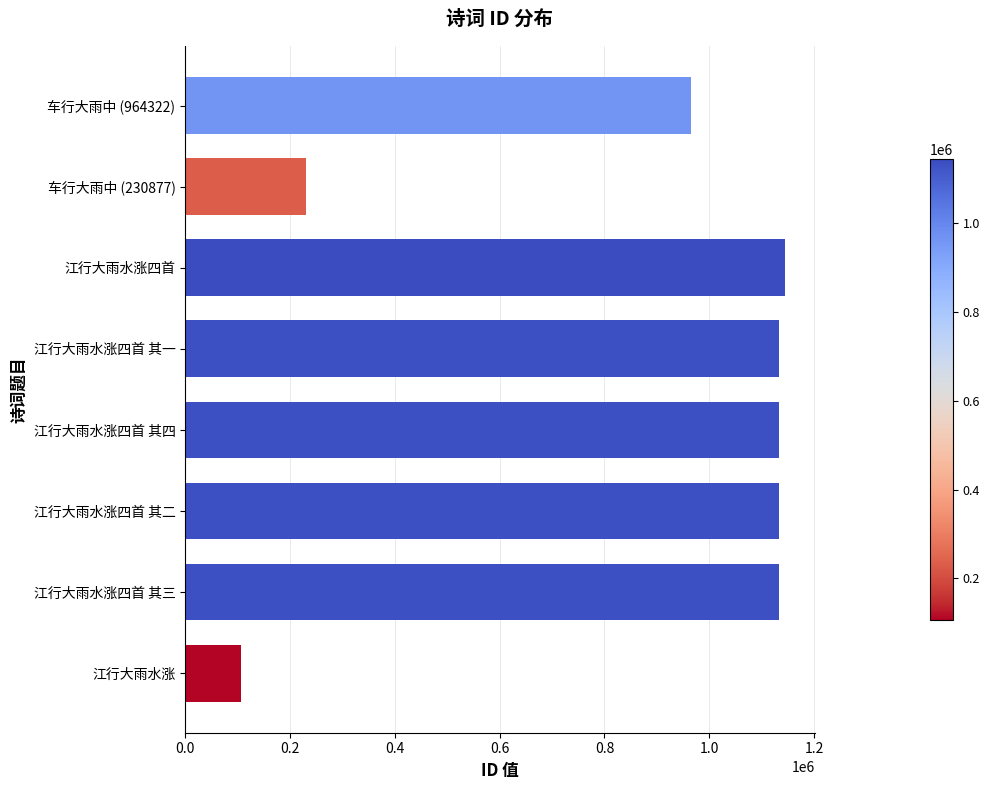

The chart shows a value of 1133972 at 江行大雨水涨四首 其四. True or false?

True